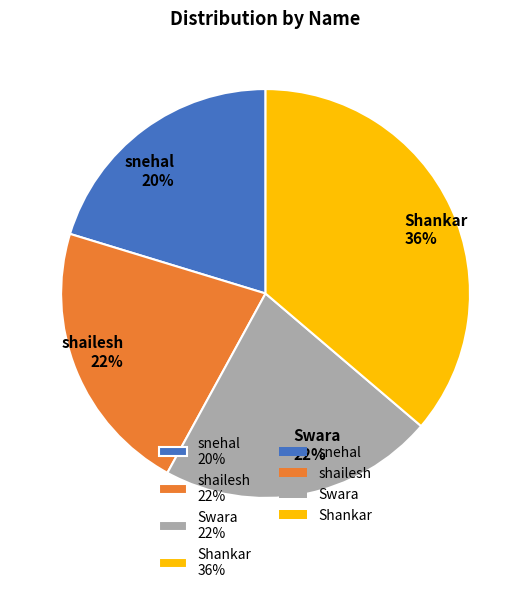

Combined, do Swara 22% and Shankar 36% account for over 50%?

Yes